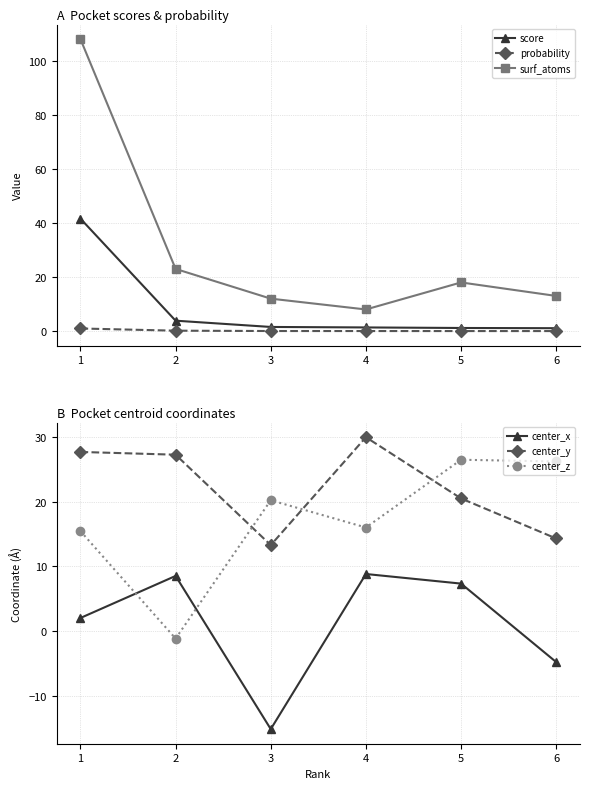

At 5, list the series in order from smallest to largest.

probability, score, center_x, surf_atoms, center_y, center_z